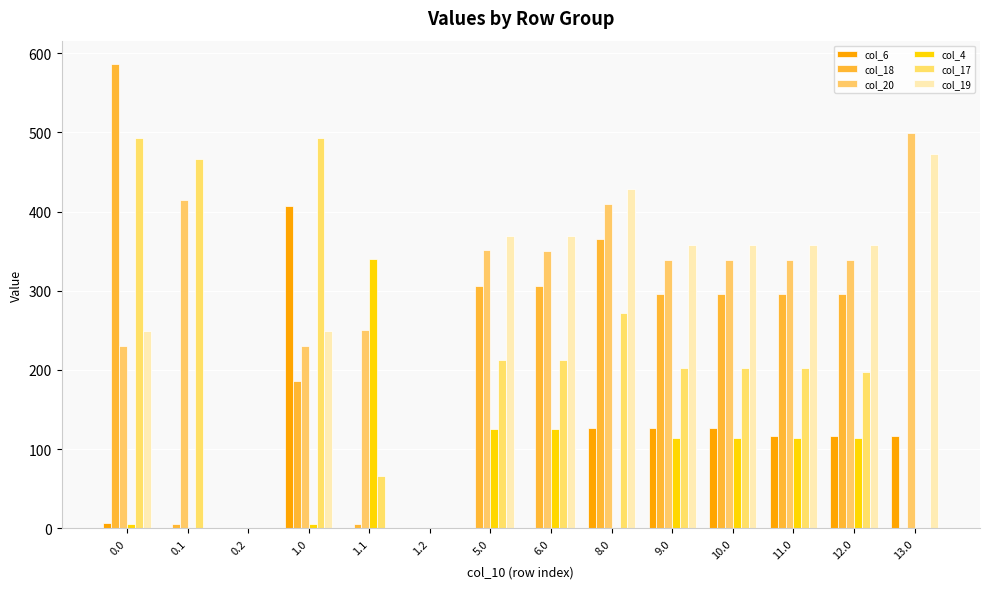

Rank the categories by col_17 value from highest to lowest.

0.0, 1.0, 0.1, 8.0, 5.0, 6.0, 9.0, 10.0, 11.0, 12.0, 1.1, 0.2, 1.2, 13.0